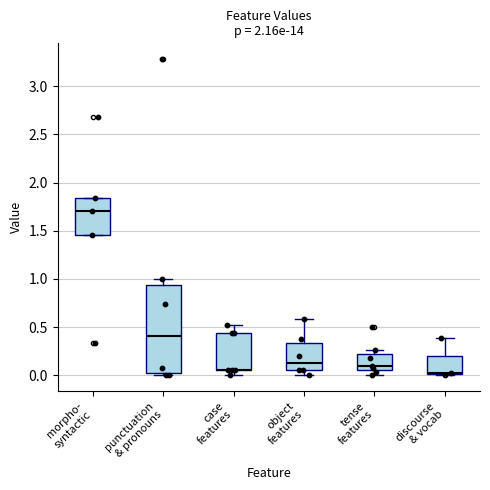

Reading left to right, read every box against the y-axis: the position of its median line, the range the box covers, and the ends of its whiskers. The values are not printed on the chart, so give them approximately, as read against the axis.

morpho- syntactic: median 1.70, box 1.45 to 1.85, whiskers 1.45 to 1.85
punctuation & pronouns: median 0.40, box 0.00 to 0.95, whiskers 0.00 (just below the box's lower edge) to 1.00
case features: median 0.05 (drawn on the box's lower edge), box 0.05 to 0.45, whiskers 0.00 to 0.50
object features: median 0.15, box 0.05 to 0.35, whiskers 0.00 to 0.60
tense features: median 0.10, box 0.05 to 0.20, whiskers 0.00 to 0.25
discourse & vocab: median 0.00 (drawn on the box's lower edge), box 0.00 to 0.20, whiskers 0.00 to 0.40